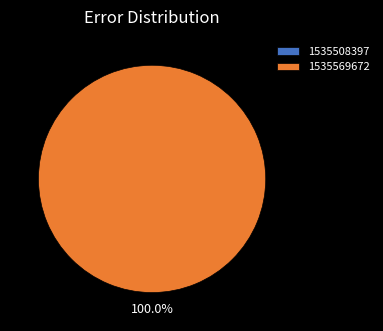

Does any single category account for the majority?

Yes